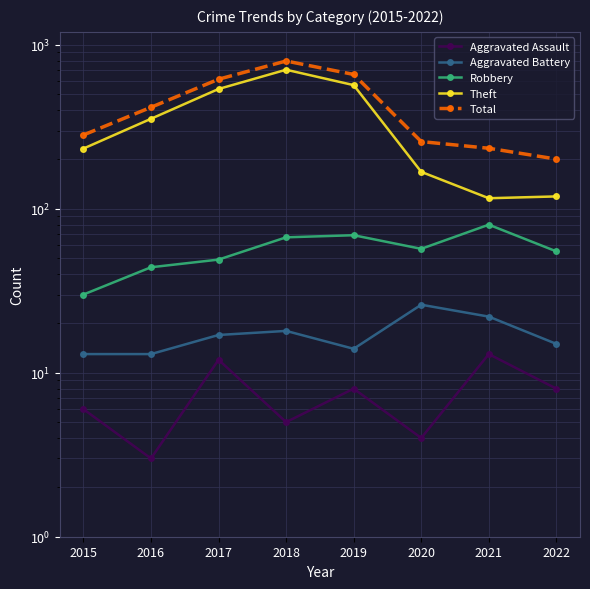

What are all the series names shown in the legend?

Aggravated Assault, Aggravated Battery, Robbery, Theft, Total